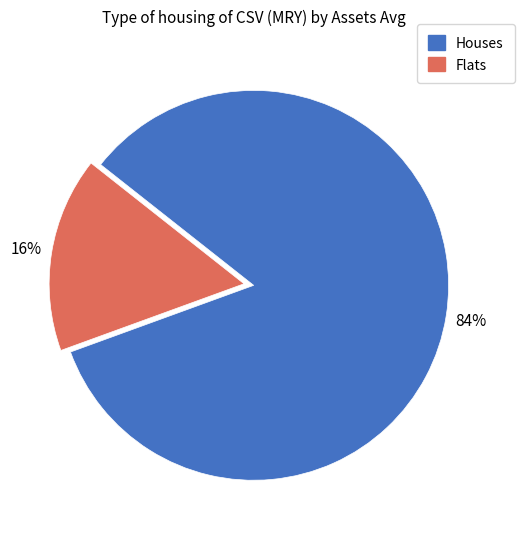

Which slice is the largest?

Houses